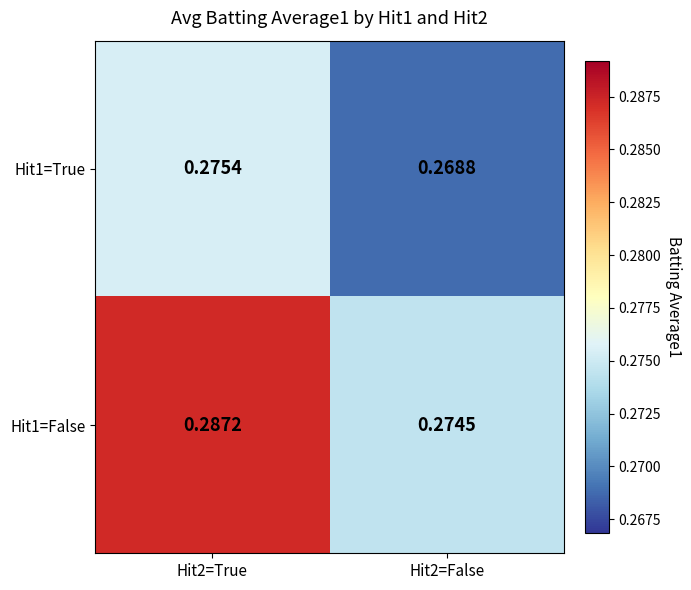

Which series has the largest total across all categories?

Hit1=False